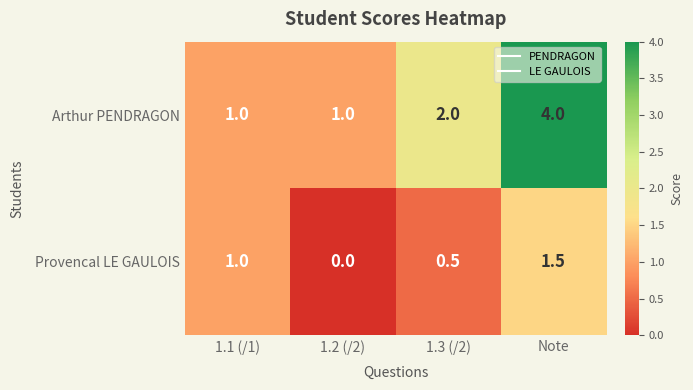

How many Provencal LE GAULOIS values are between 0 and 1?

3